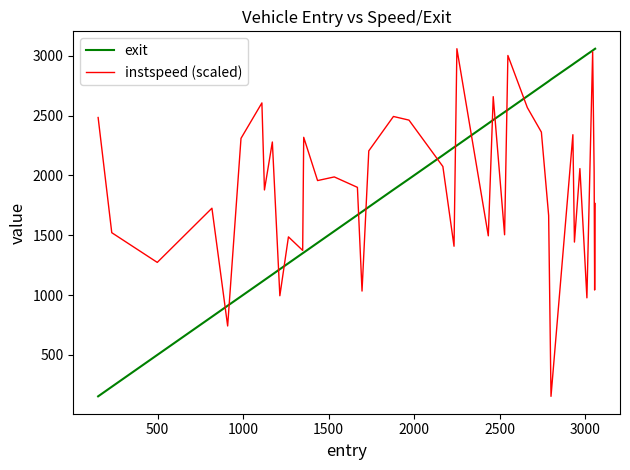

How many lines are shown in the chart?

2